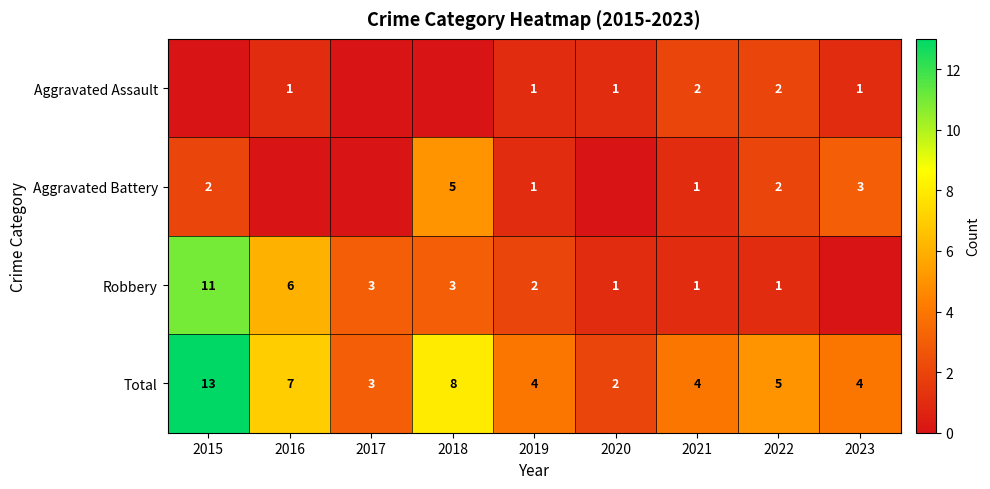

At which label is Total closest to 7?

2016